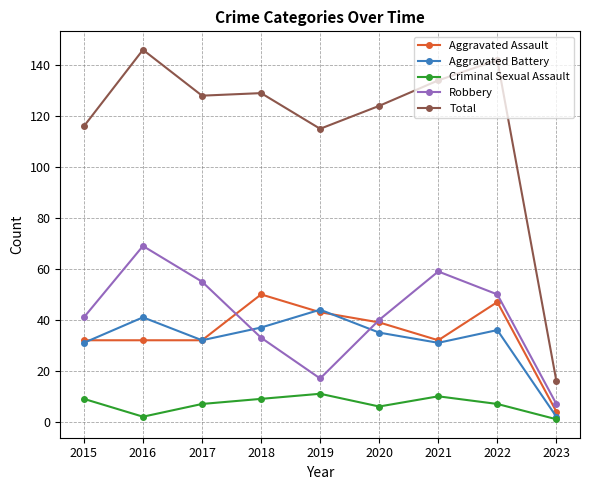

True or false: Total and Robbery cross at least once.

False